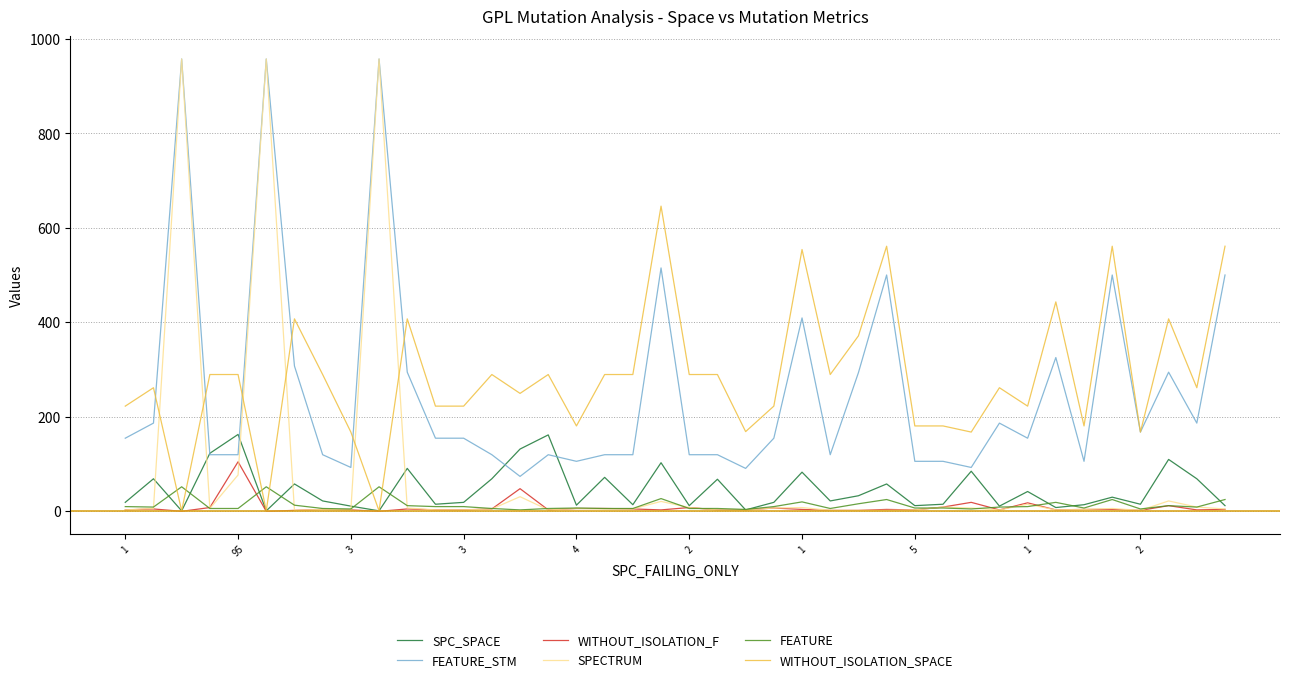

What is the highest value of the WITHOUT_ISOLATION_SPACE series?

646